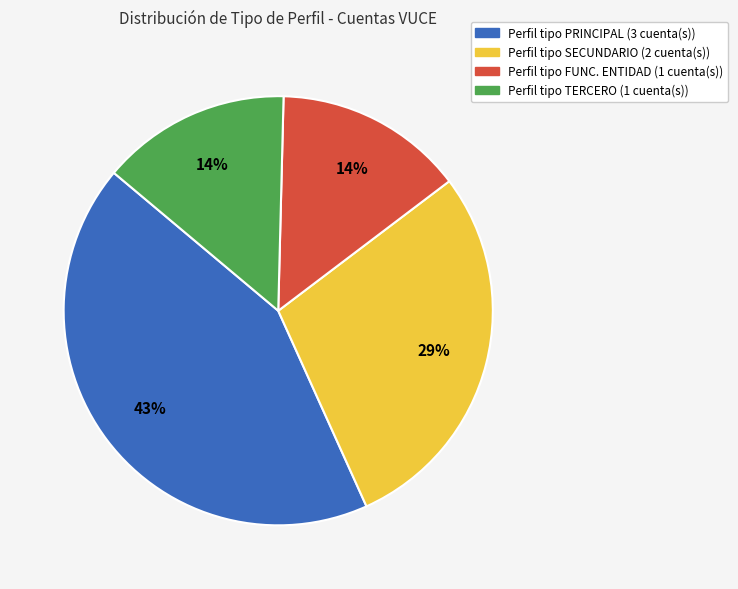

To the nearest percent, what is the difference between the largest and smallest slice percentages?

29%